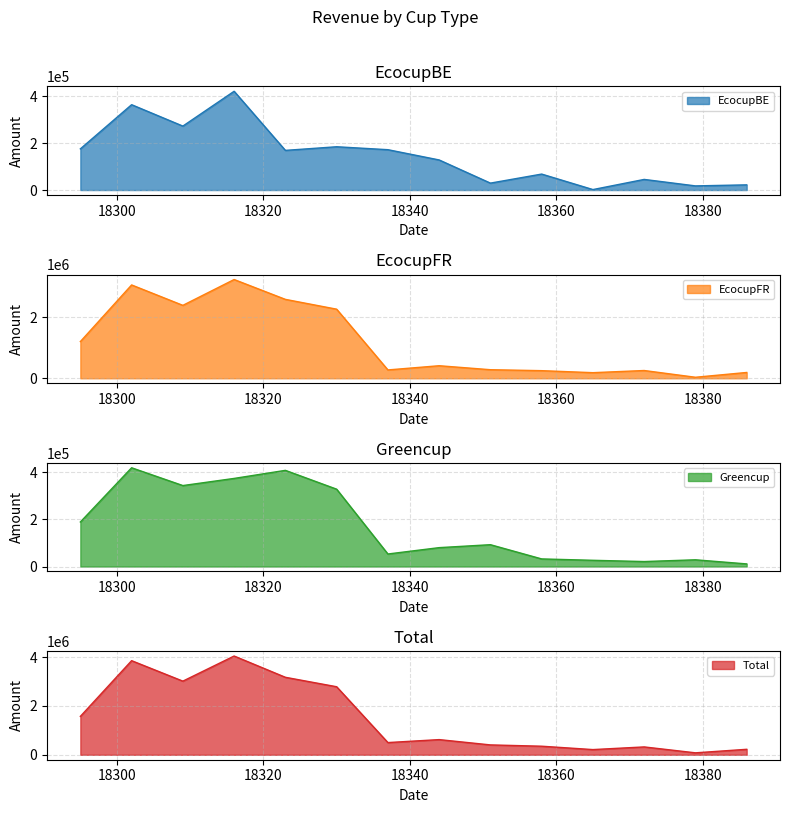

What is the average value of the Greencup series?

172127.2